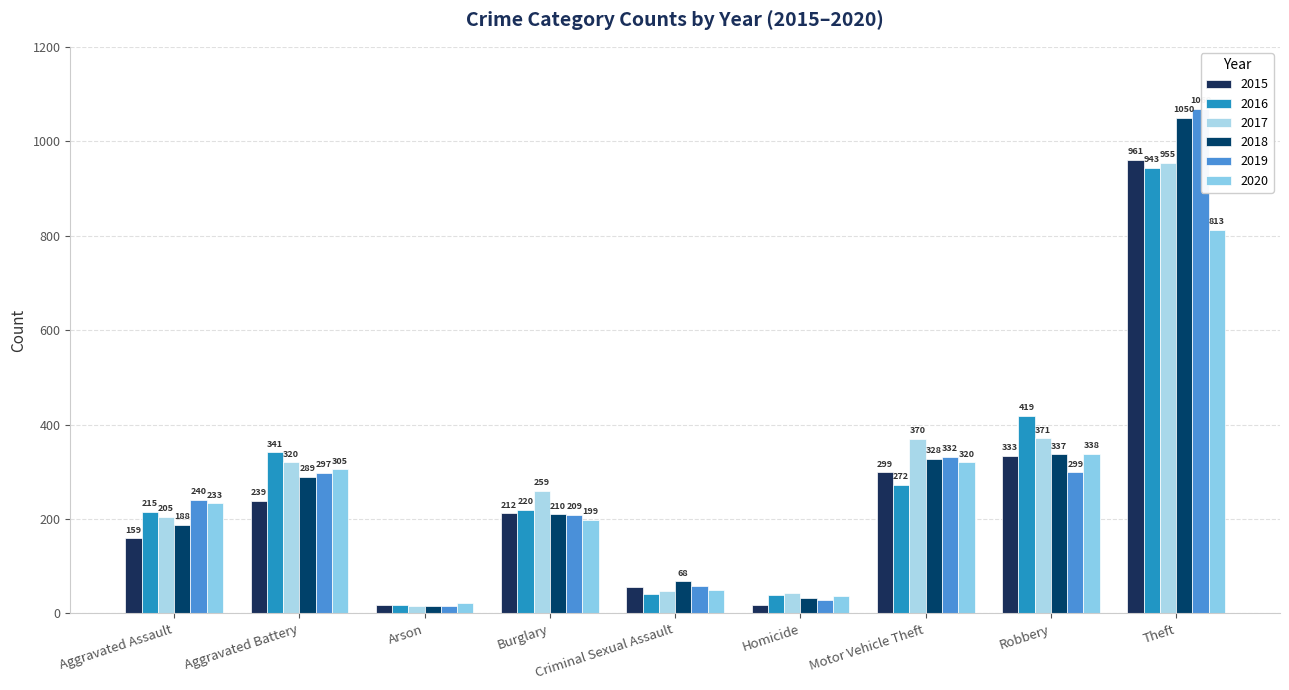

Rank the series by their maximum value, from highest to lowest.

2019, 2018, 2015, 2017, 2016, 2020